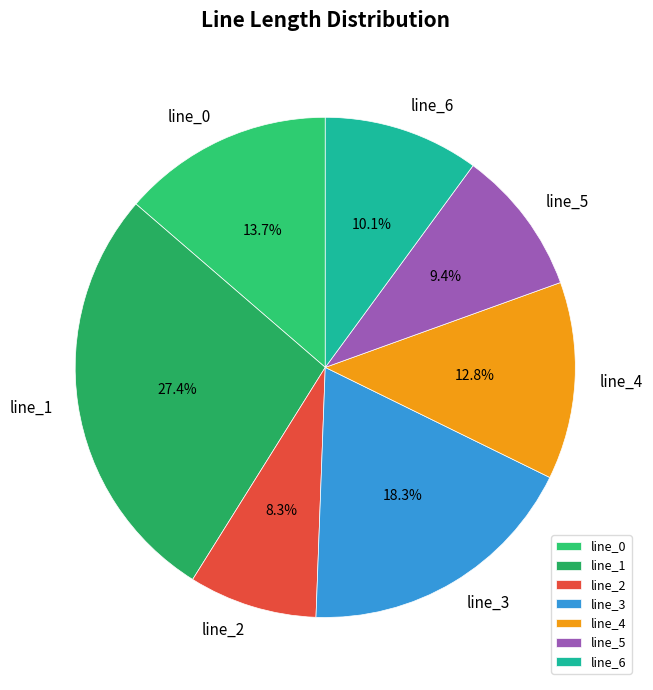

Is it true that line_2 is 8% of the pie?

True